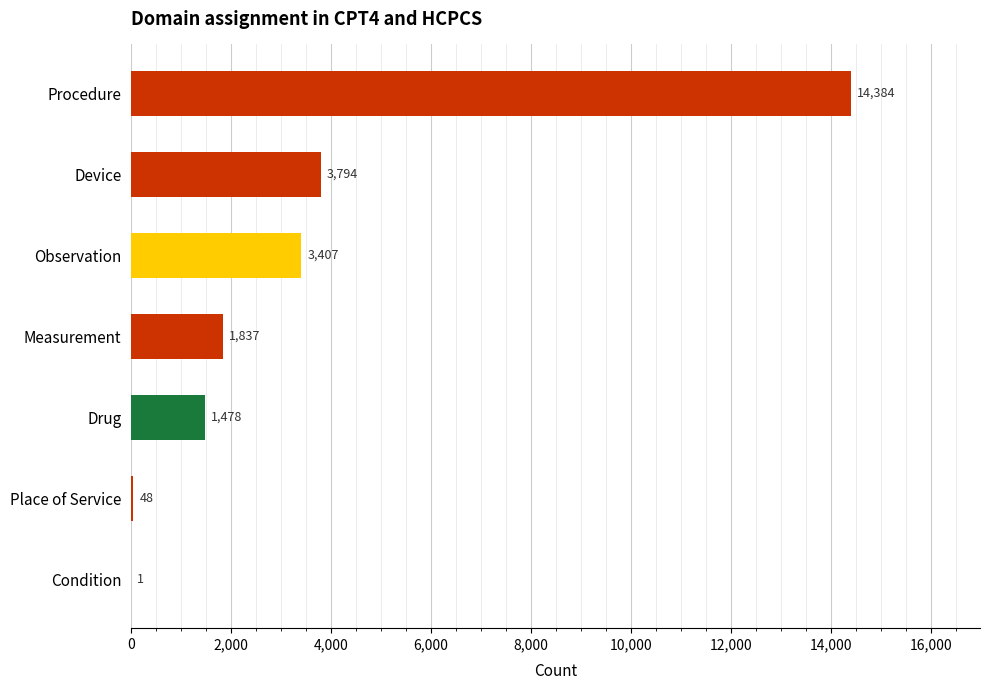

True or false: the data shows 767 at Observation.

False